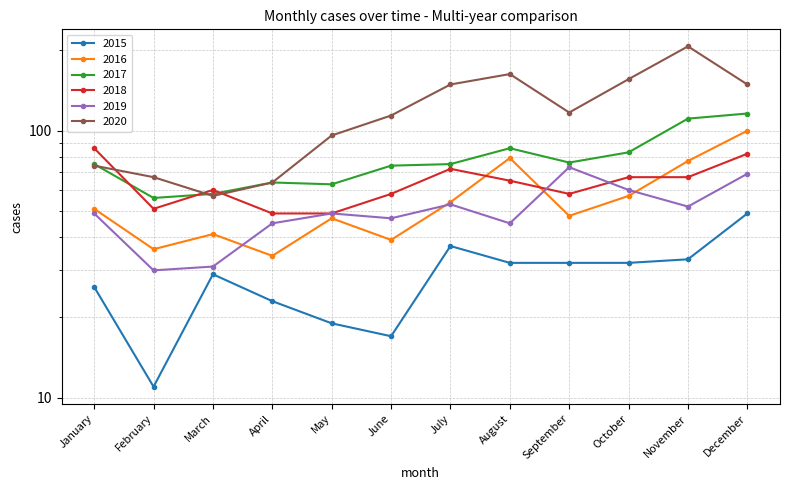

Rank the series by their maximum value, from highest to lowest.

2020, 2017, 2016, 2018, 2019, 2015